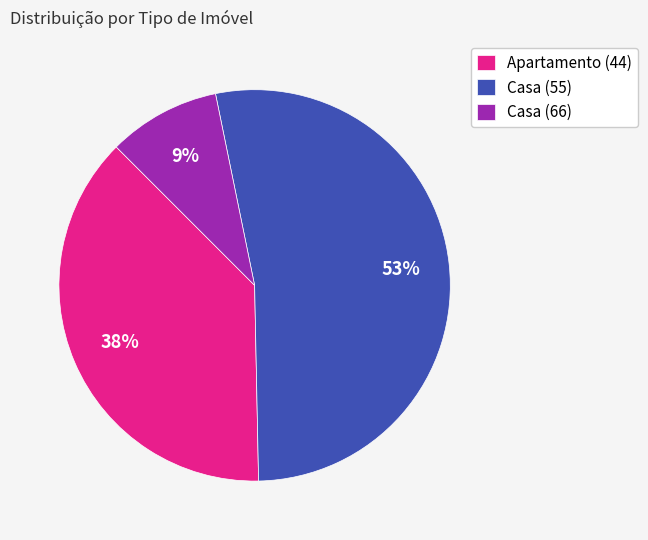

Rank the categories by value from lowest to highest.

Casa (66), Apartamento (44), Casa (55)